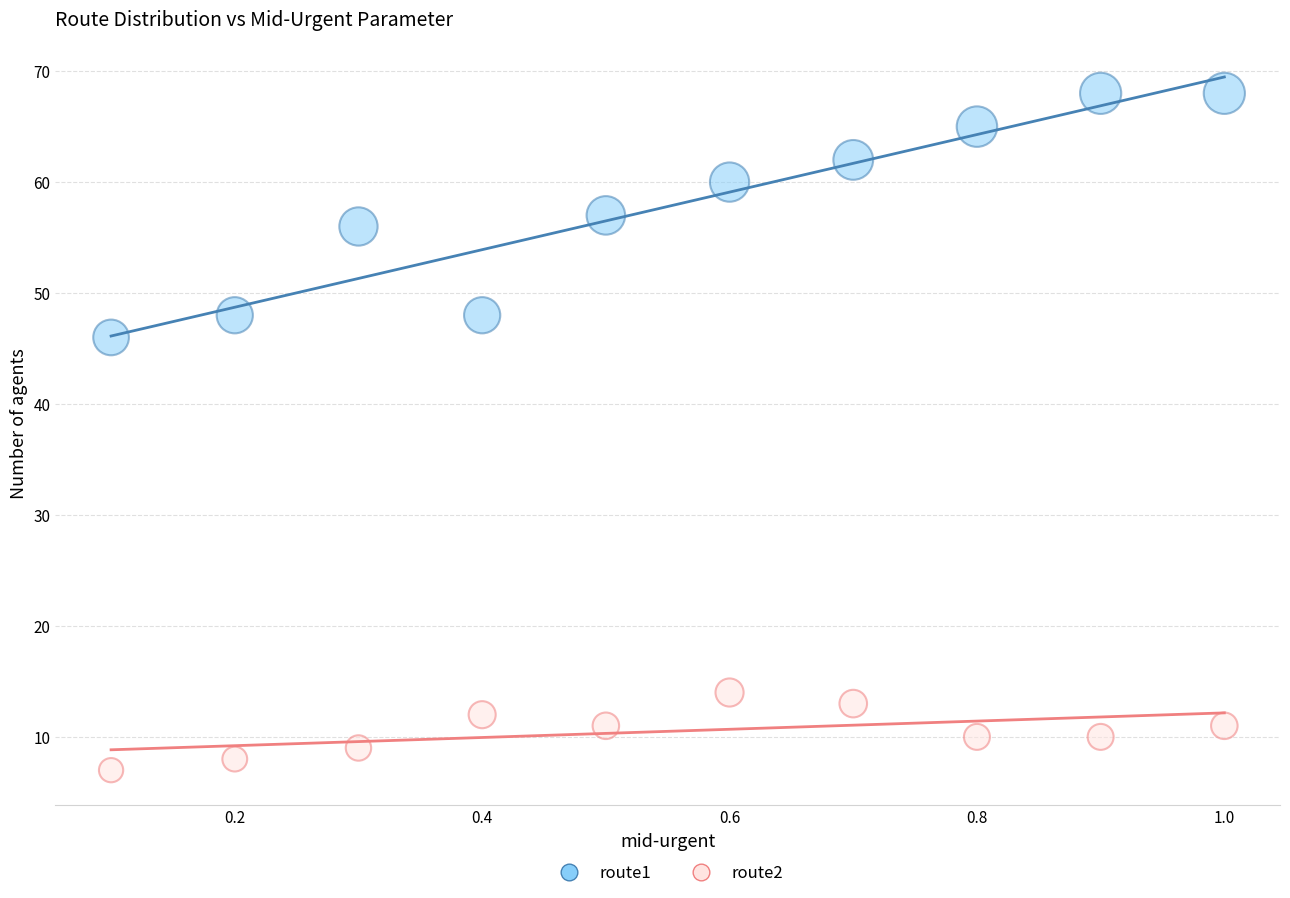

Which series reaches the maximum Y coordinate?

route1